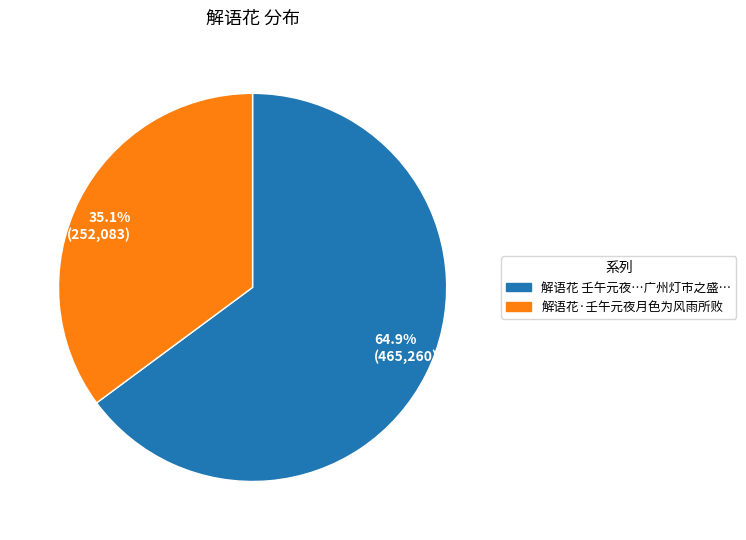

What is the ratio of the value at 64.9% (465,260) to the value at 35.1% (252,083)?

1.8